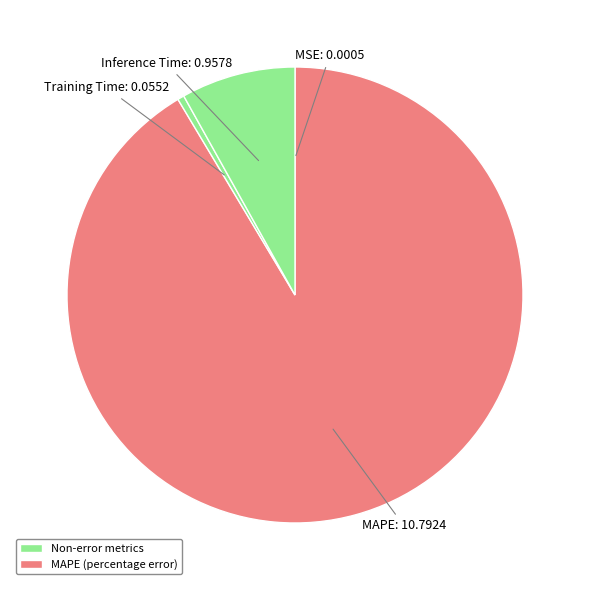

Does any single category account for the majority?

Yes